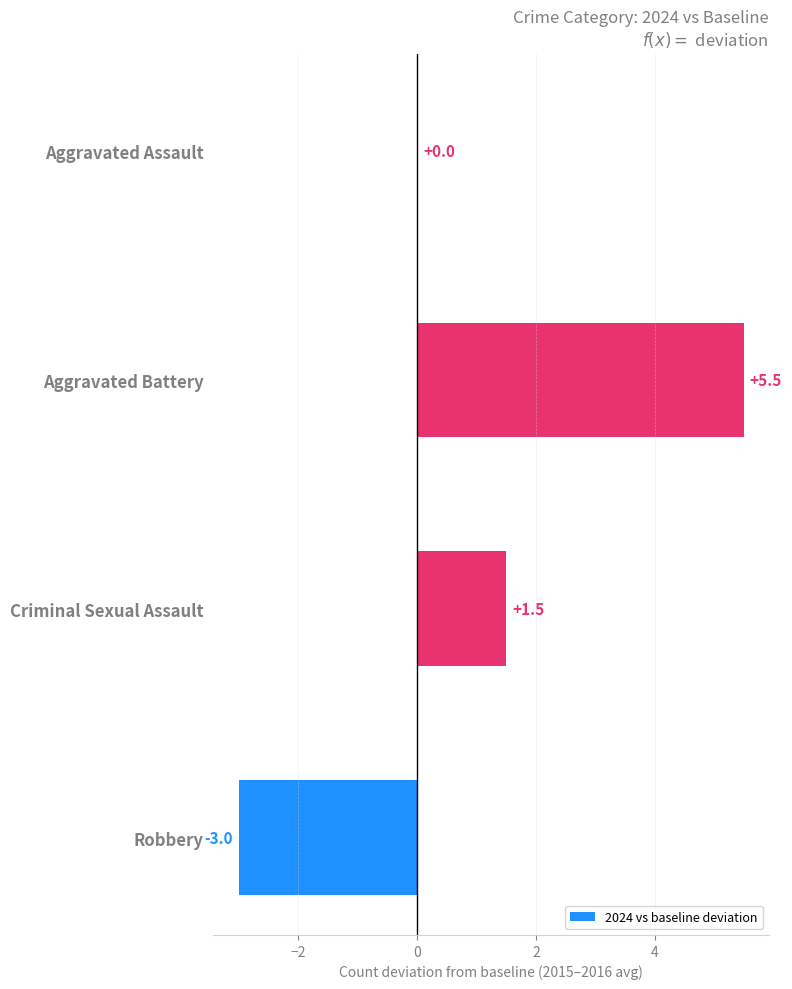

The chart shows a value of 2.2 at Aggravated Battery. True or false?

False